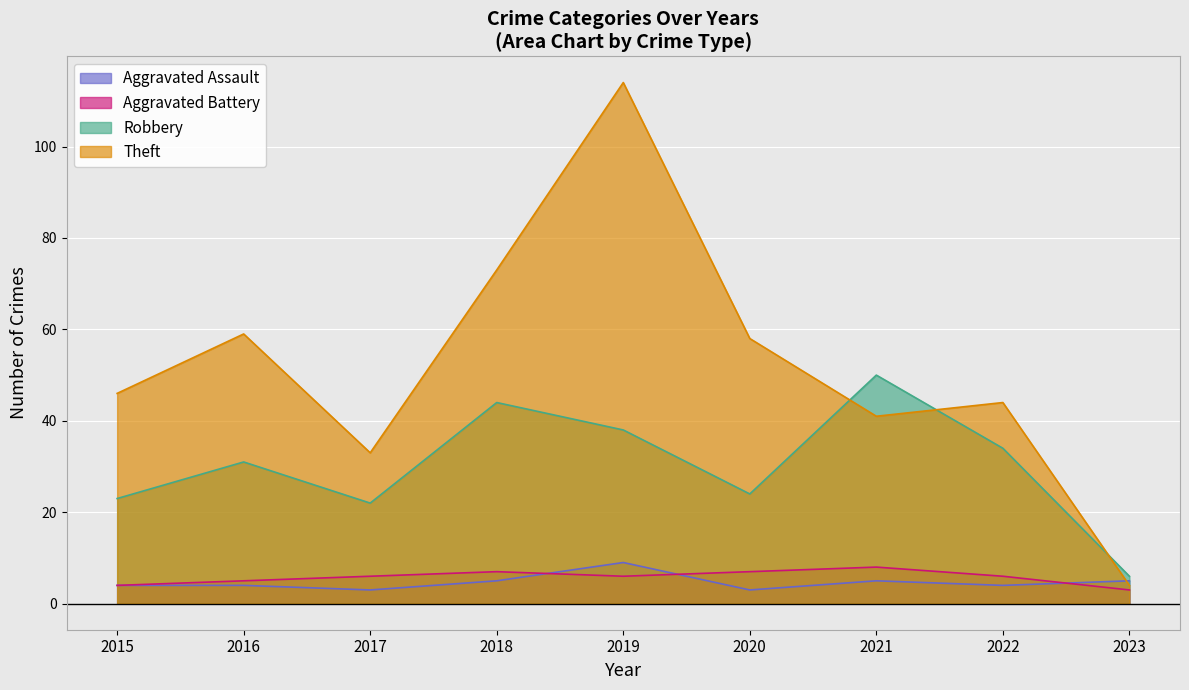

What is the smallest value displayed?

3